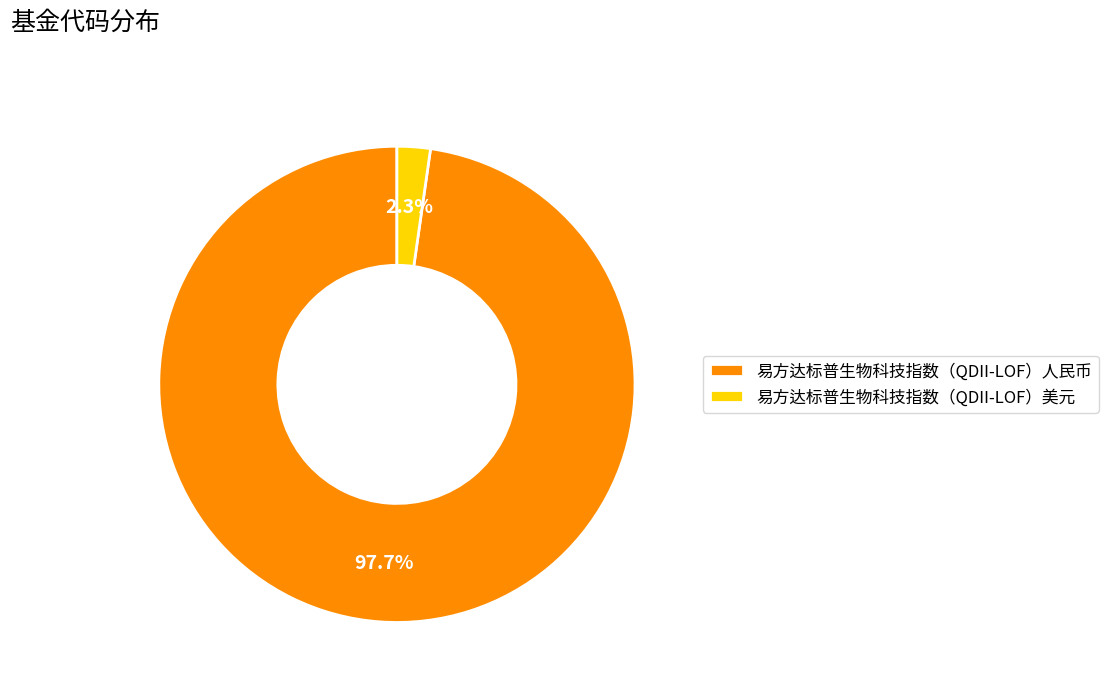

How much of the chart is everything except 易方达标普生物科技指数（QDII-LOF）美元?

97.7%